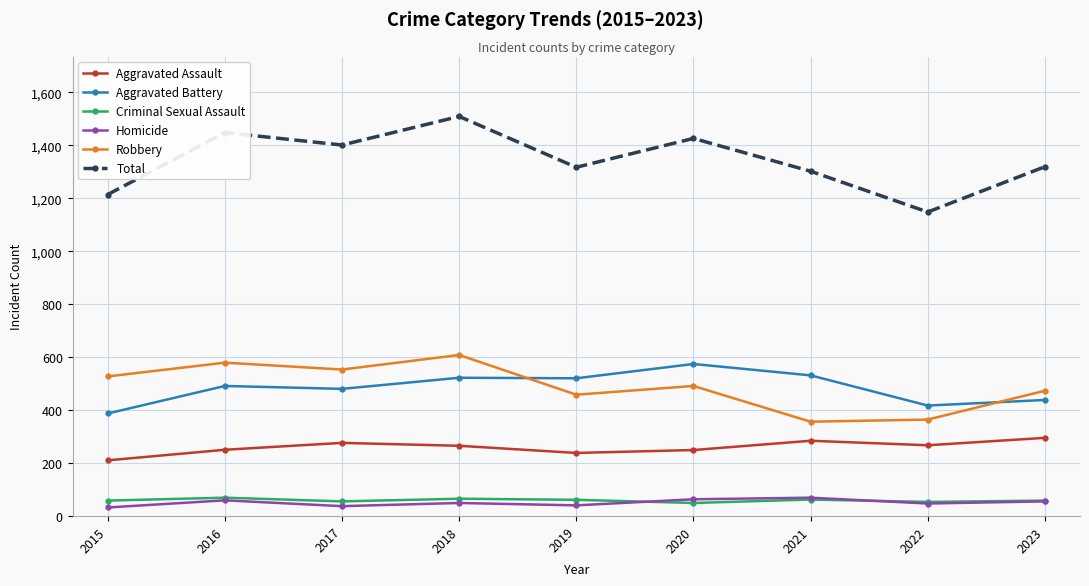

True or false: Total and Aggravated Battery intersect in this chart.

False